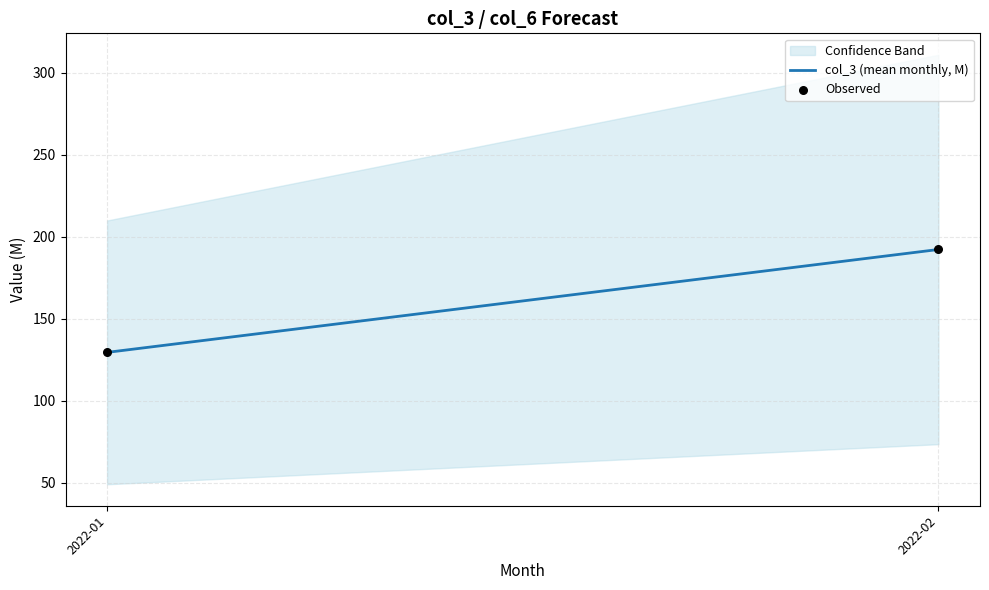

What is the range of Y values (max minus min)?

62.7